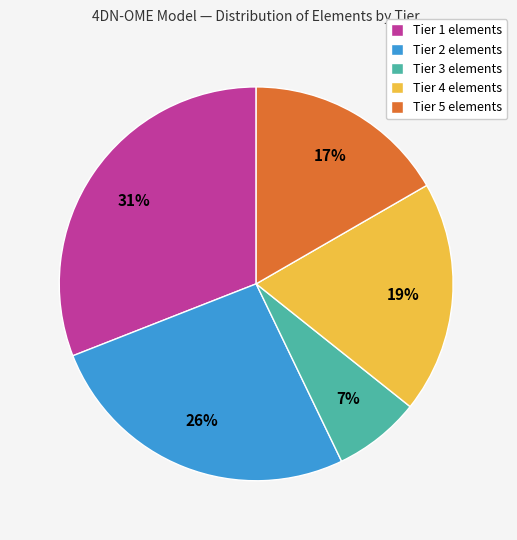

How many slices are in this pie chart?

5